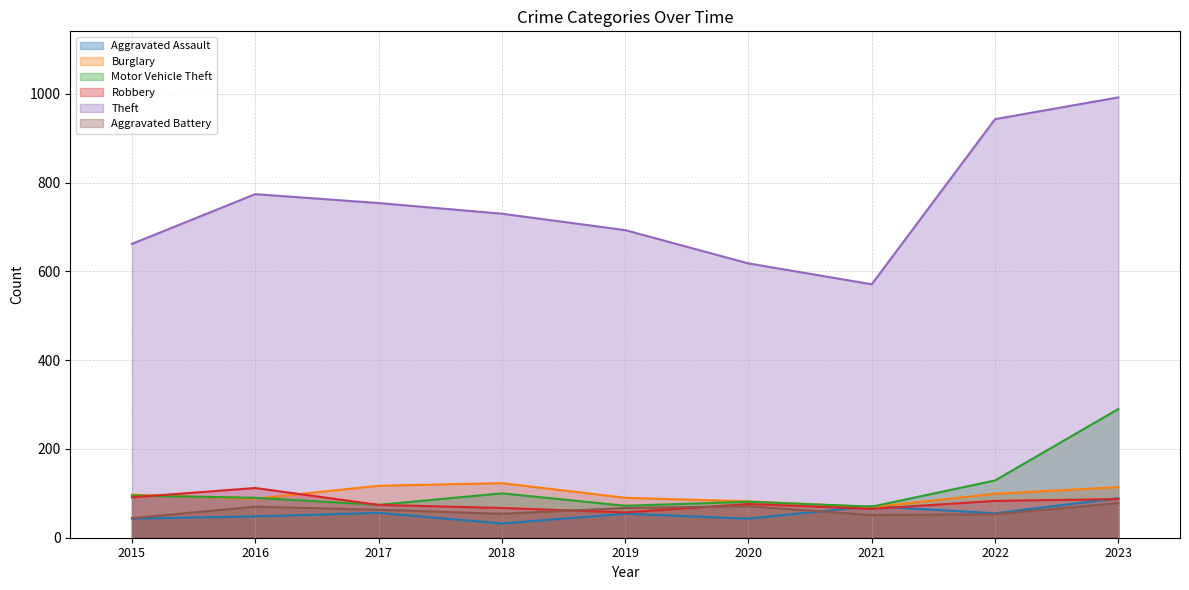

How many distinct data groups are displayed?

6